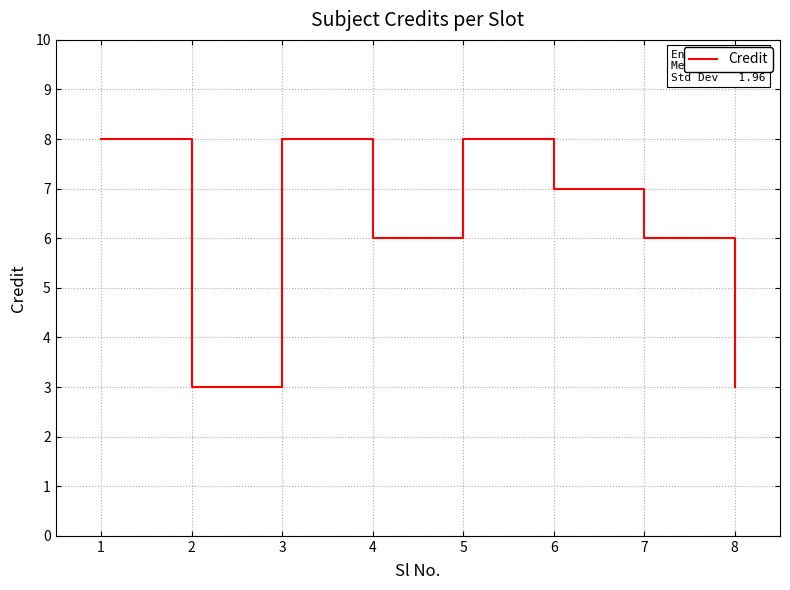

Reading left to right, what are all the values shown in this chart?

1=8	2=3	3=8	4=6	5=8	6=7	7=6	8=3